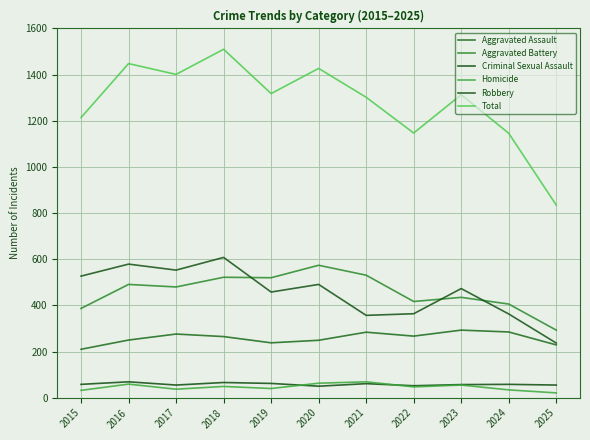

At which label does Criminal Sexual Assault first exceed 58?

2016